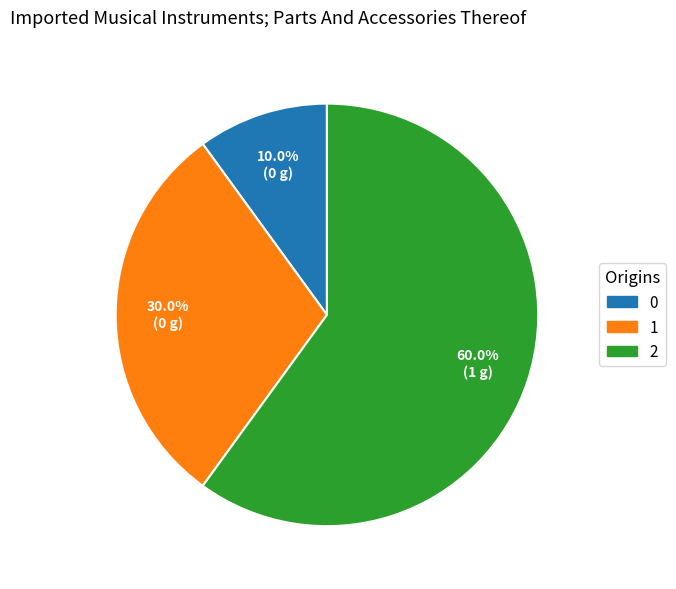

To the nearest percent, what is the difference between the 2 and 1 slice percentages?

30%